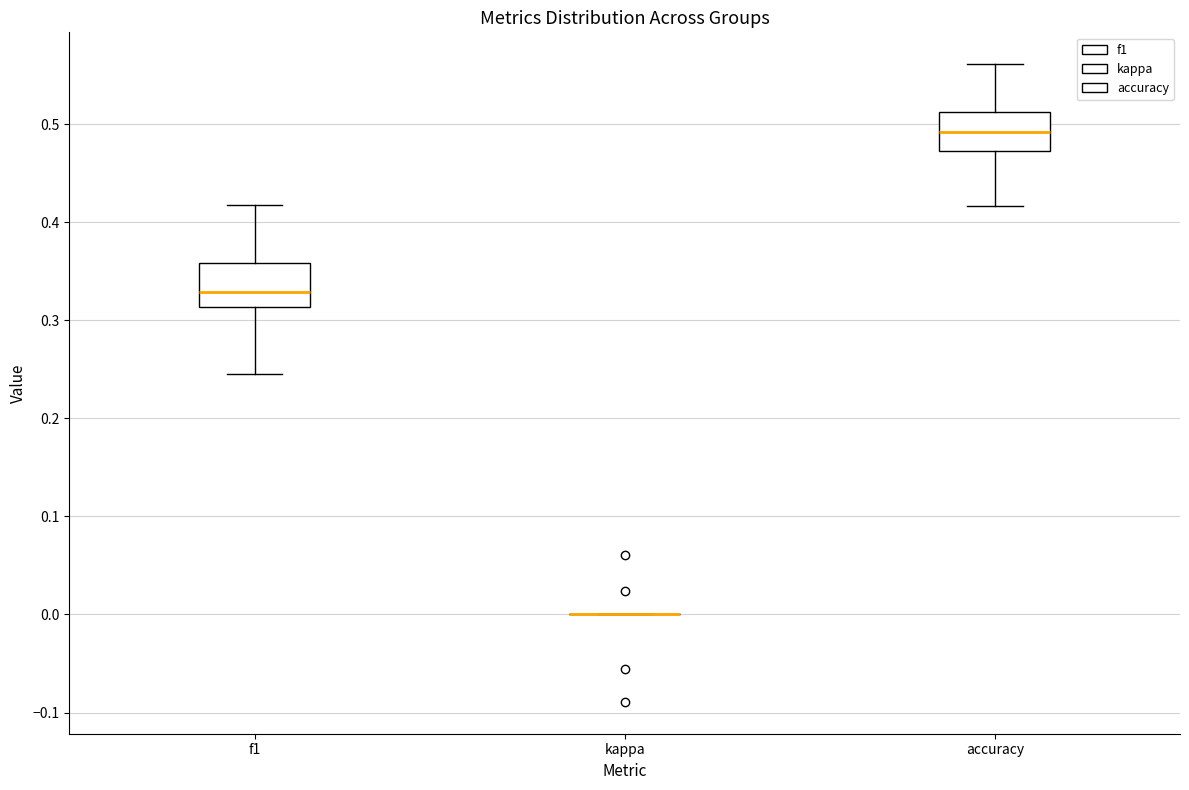

Reading left to right, transcribe this box plot: for each box, give where its median line is, the range the box spans, and where its two whiskers end, as read against the y-axis. The values are not printed on the chart, so give them approximately, as read against the axis.

f1: median 0.33, box 0.31 to 0.36, whiskers 0.25 to 0.42
kappa: box collapsed to a line at 0.00, whiskers 0.00 to 0.00
accuracy: median 0.49, box 0.47 to 0.51, whiskers 0.42 to 0.56